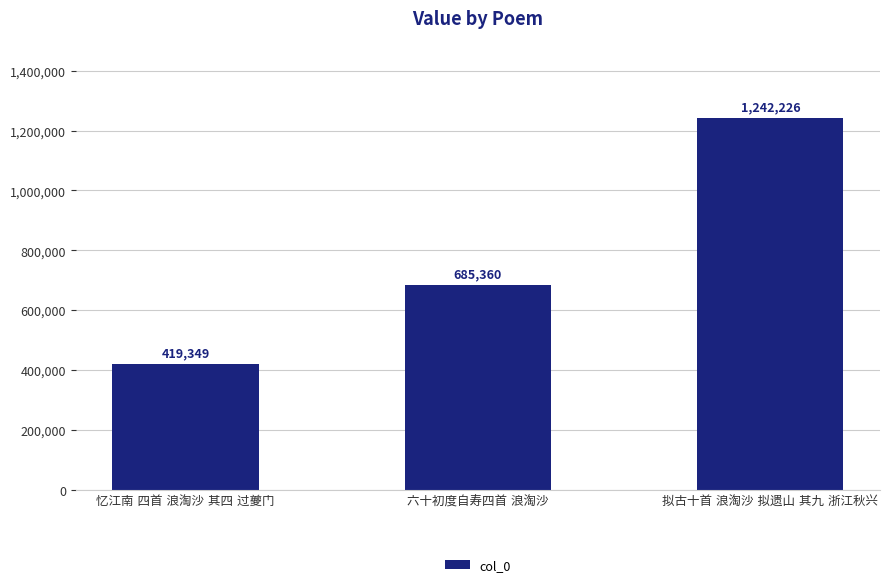

Are the bars horizontal?

No